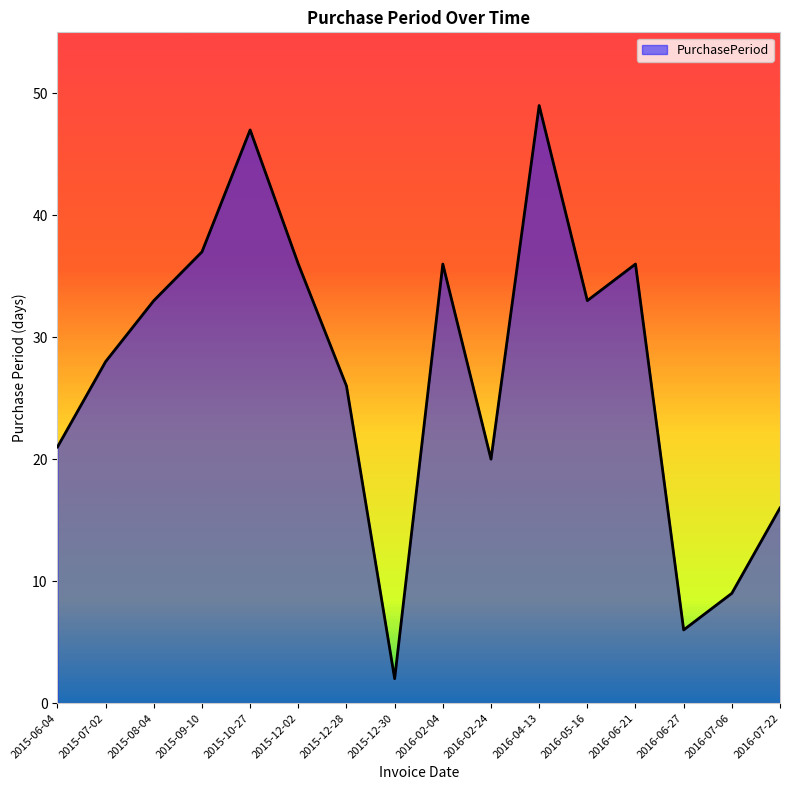

Does the chart have visible grid lines?

No